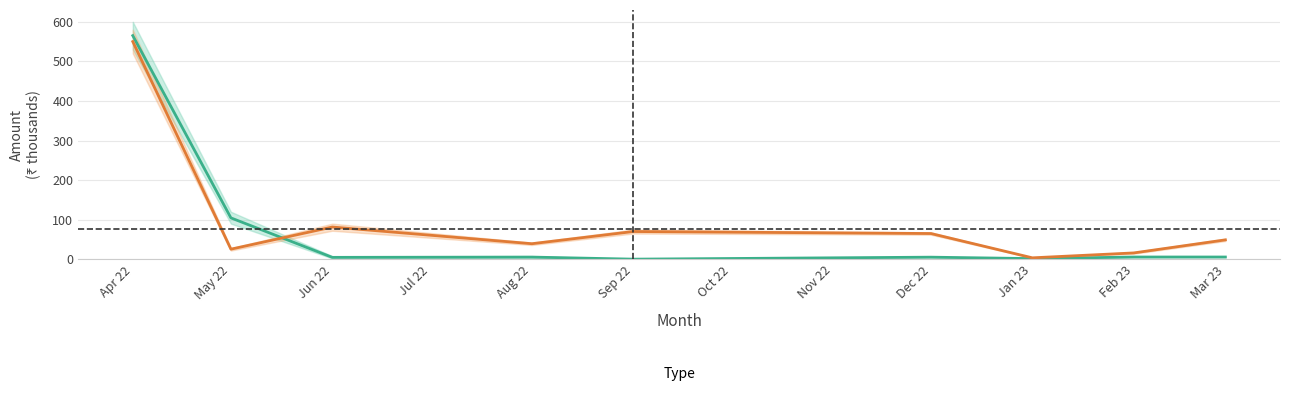

What is the sum of the Balance (₹ thousands) values at Aug 22 and Jun 22?

10.2